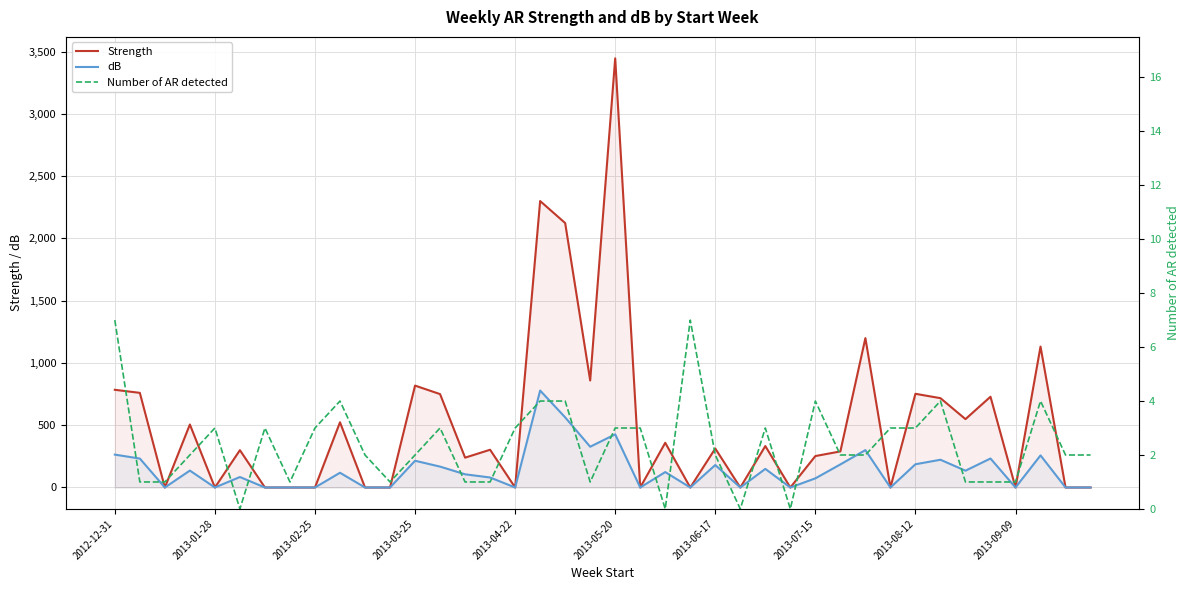

The value of dB at 2013-04-22 is -284.8. True or false?

False